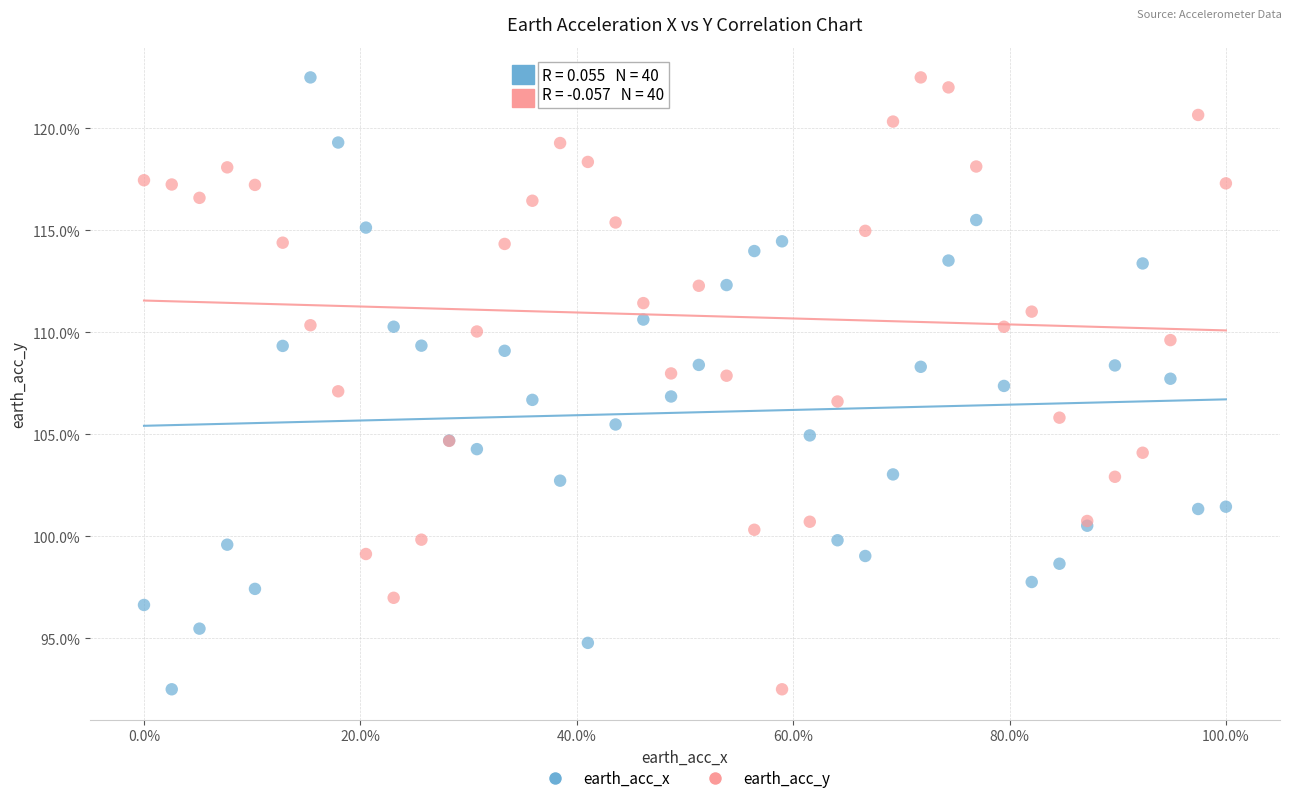

What is the X range (max minus min) for the scatter plot?

1.0